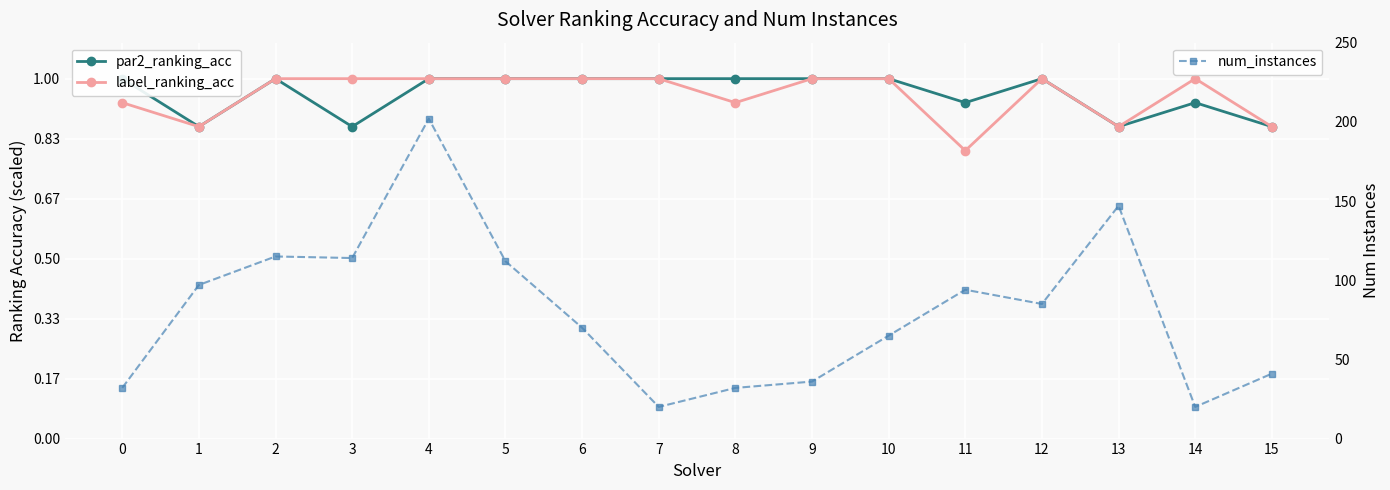

In label_ranking_acc, how many points are lower than both neighbors (excluding endpoints)?

4